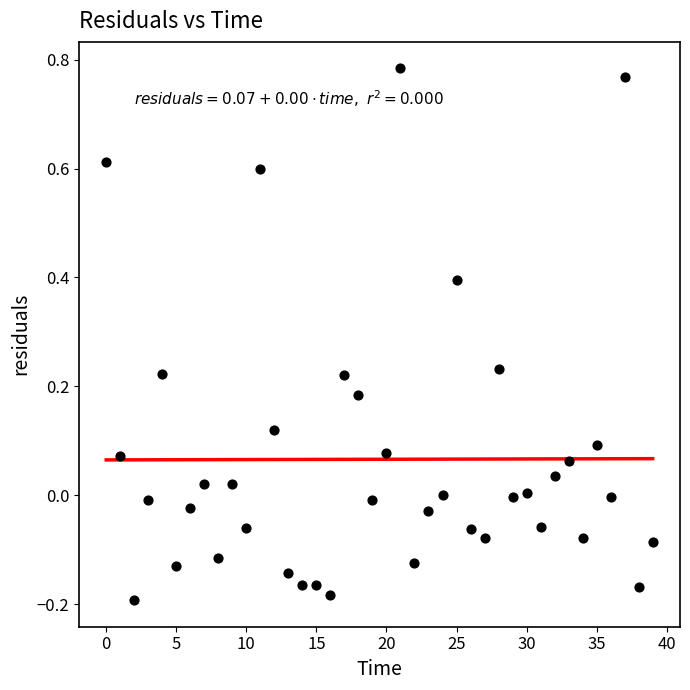

What is the range of Y values (max minus min)?

1.0